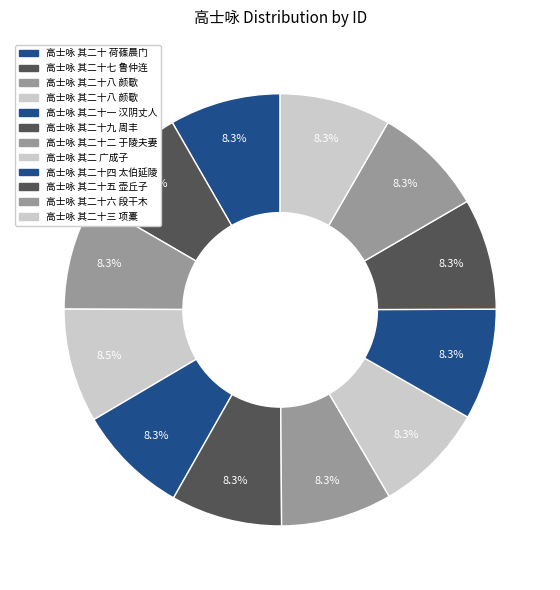

Count the number of slices in the pie.

12